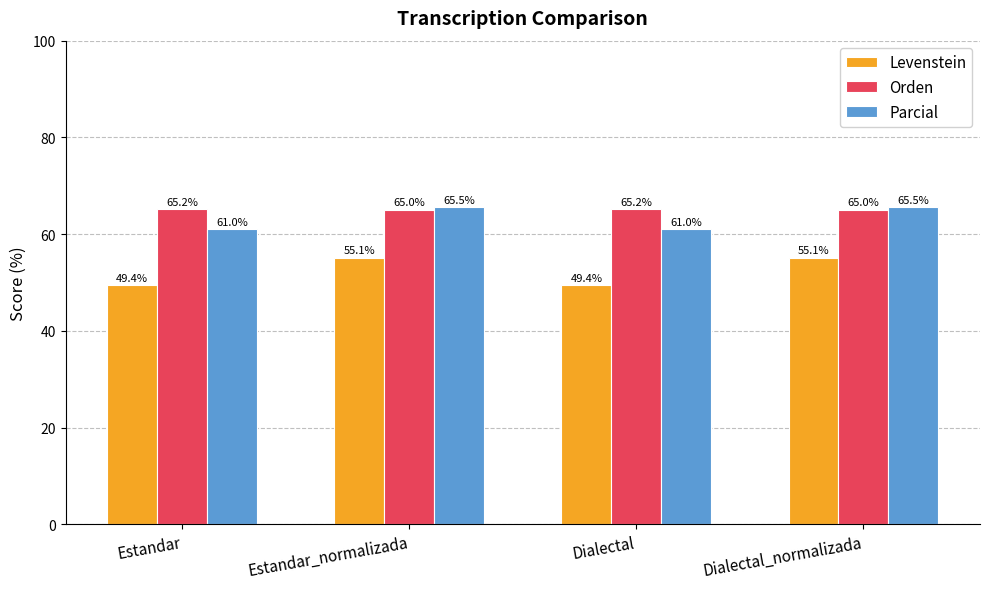

What is the maximum value for Parcial?

65.5